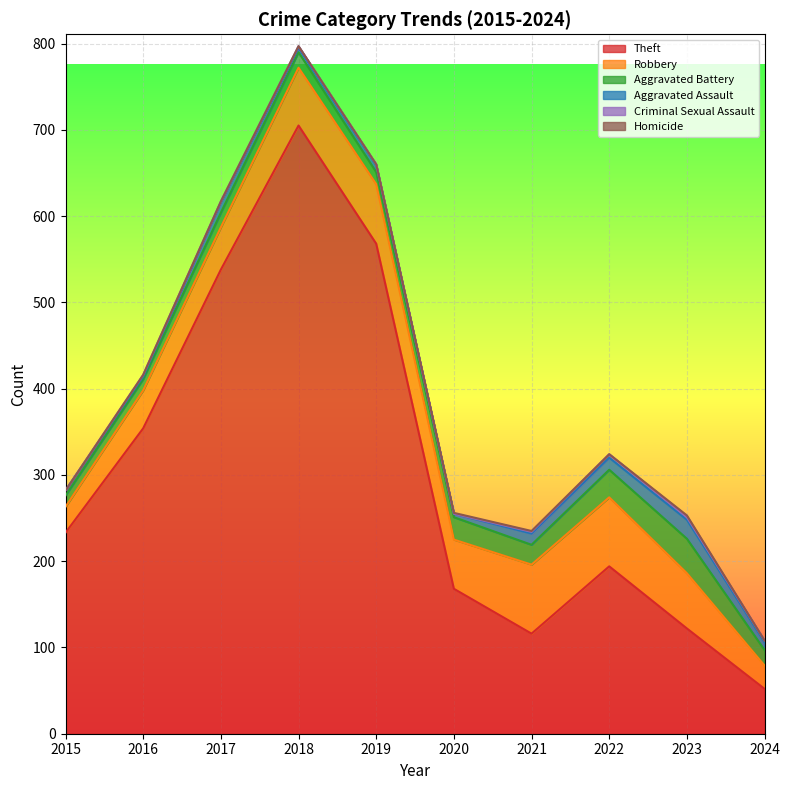

Is it true that Aggravated Assault equals 6 at 2015?

True